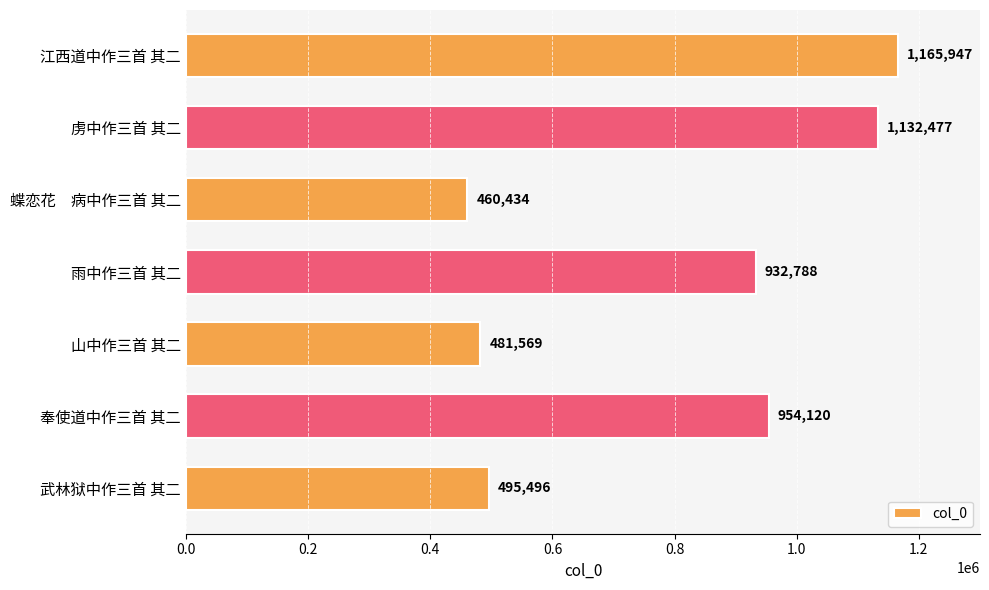

What is the change in value from 虏中作三首 其二 to 雨中作三首 其二?

-199689